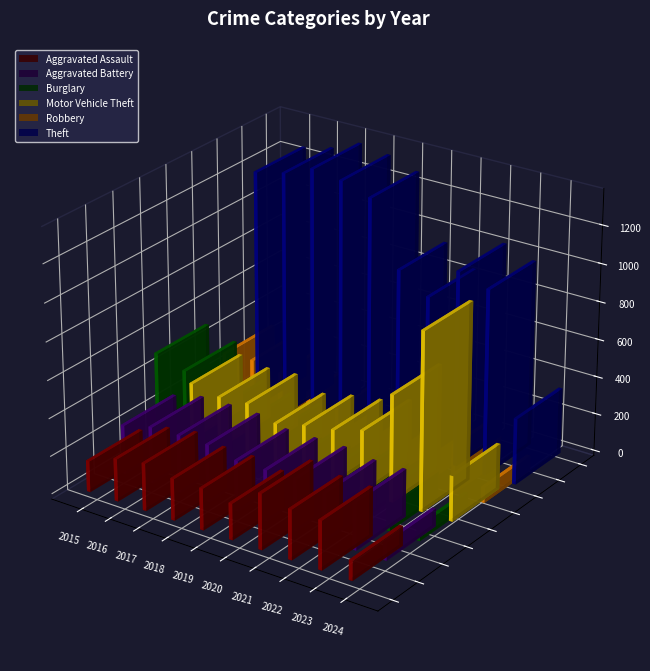

The value of Aggravated Assault at 2018 is 78. True or false?

False